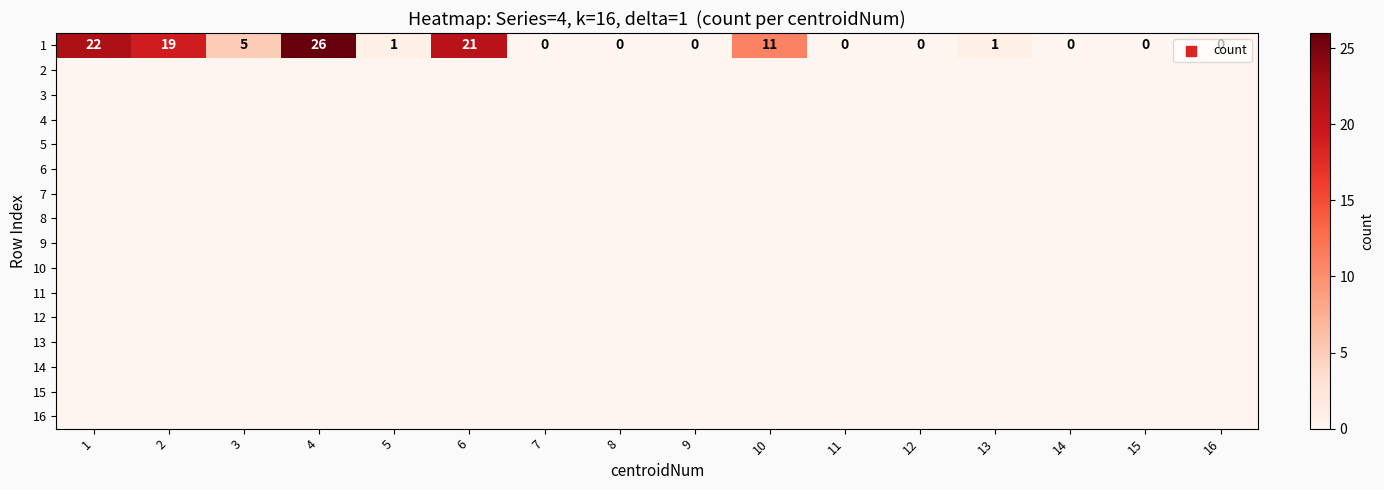

At which category does the chart reach its minimum across all series?

7